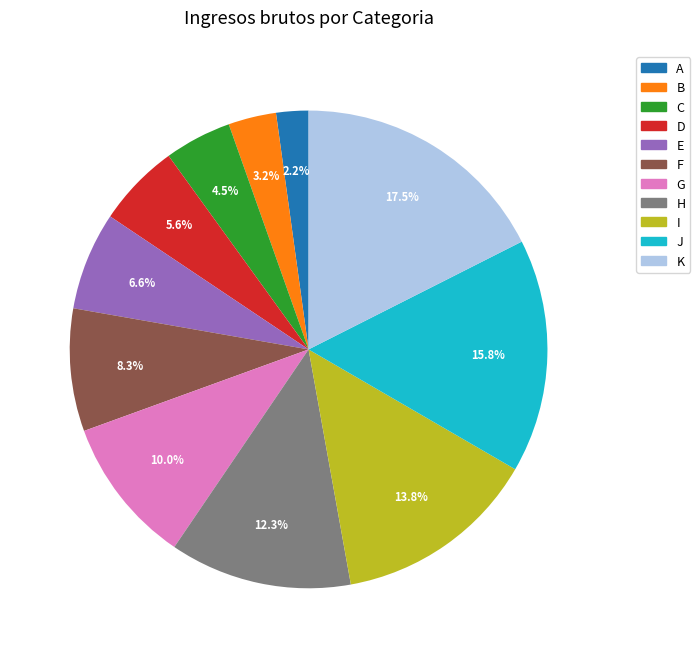

Combined, do H and A account for over 50%?

No